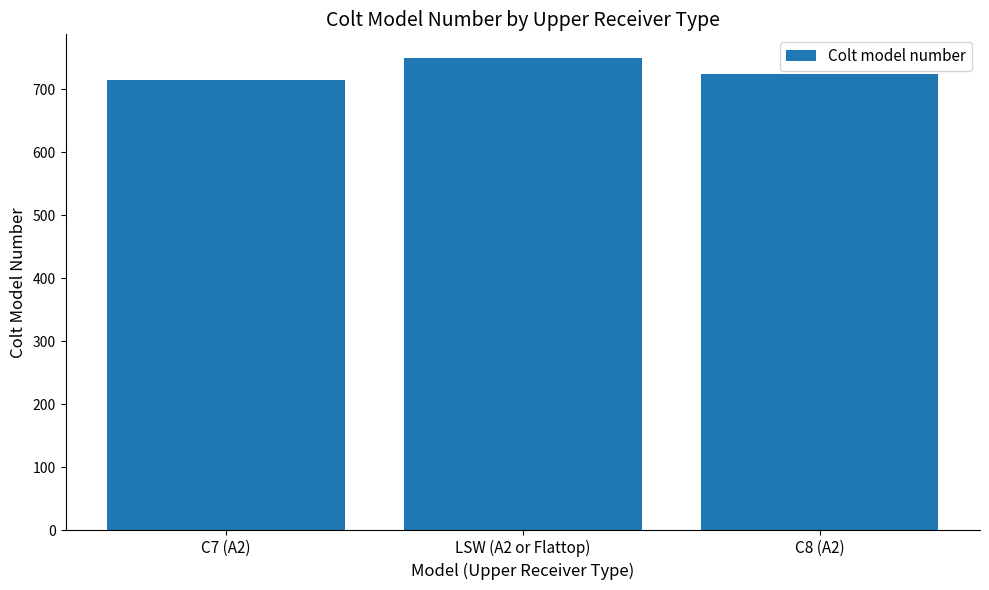

Which has a higher value, LSW (A2 or Flattop) or C7 (A2)?

LSW (A2 or Flattop)